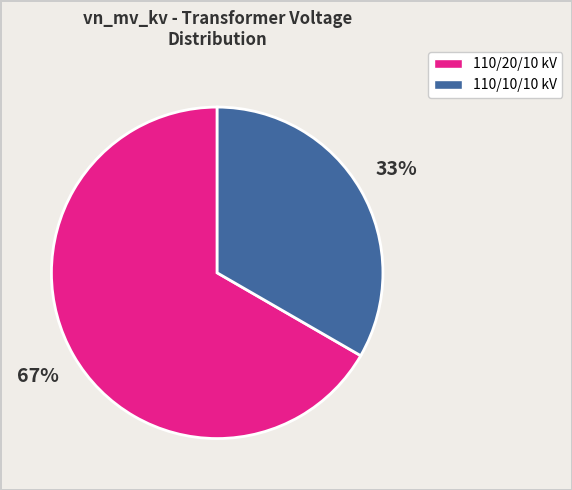

Count the number of slices in the pie.

2